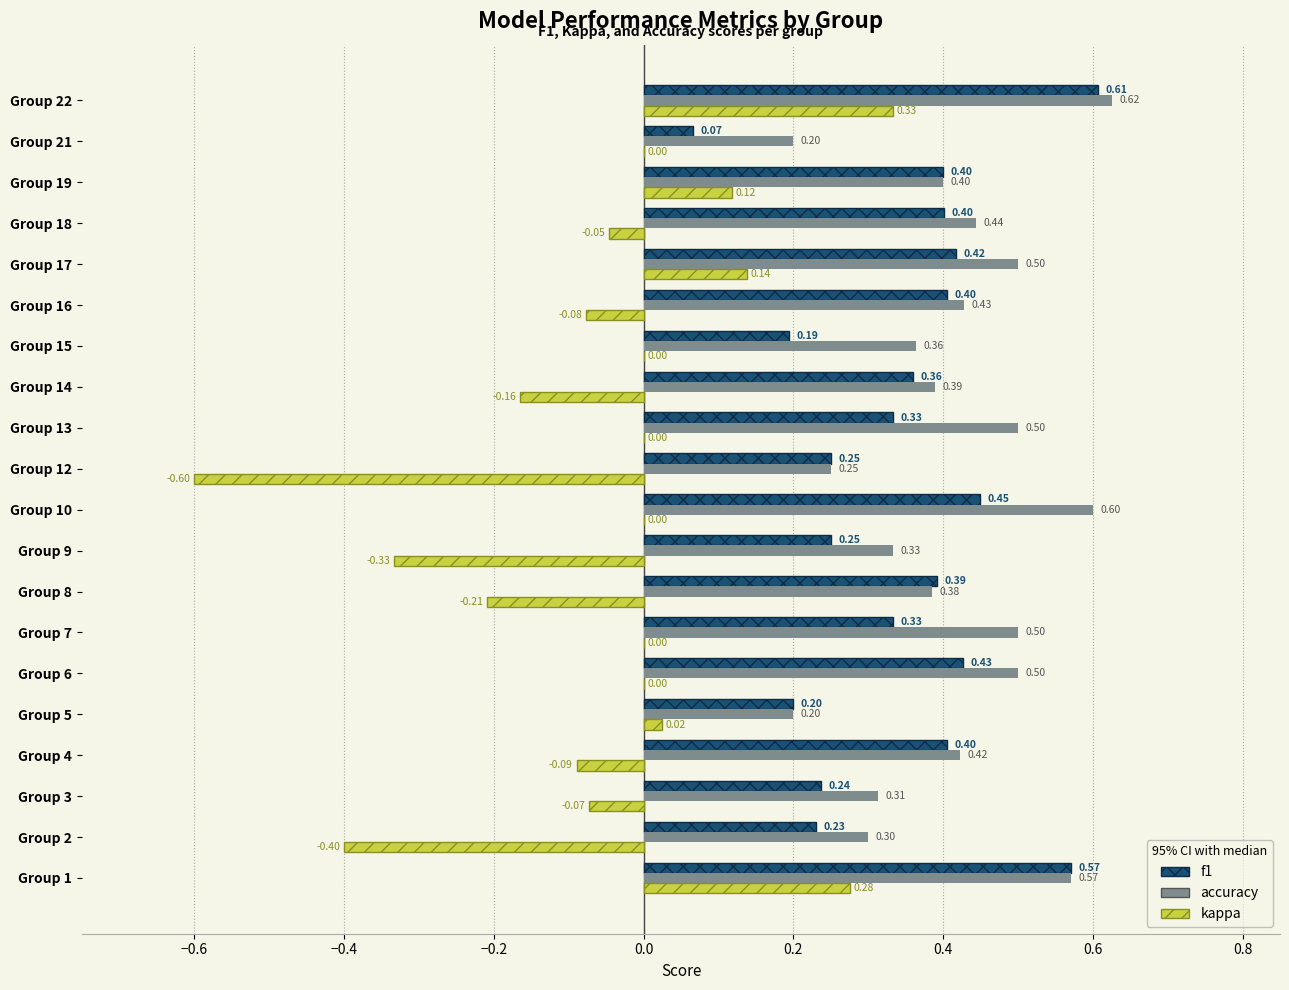

At which category is the sum across all series the highest?

Group 22